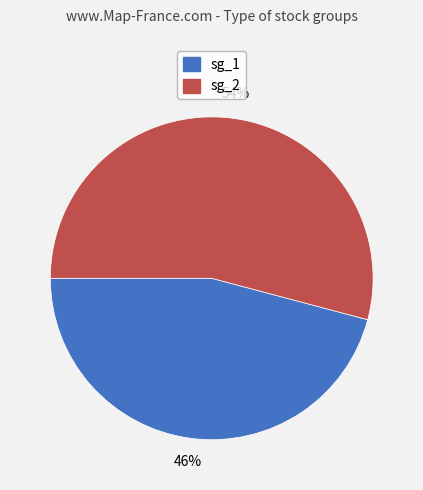

To the nearest percent, what is the difference between the largest and smallest slice percentages?

8%